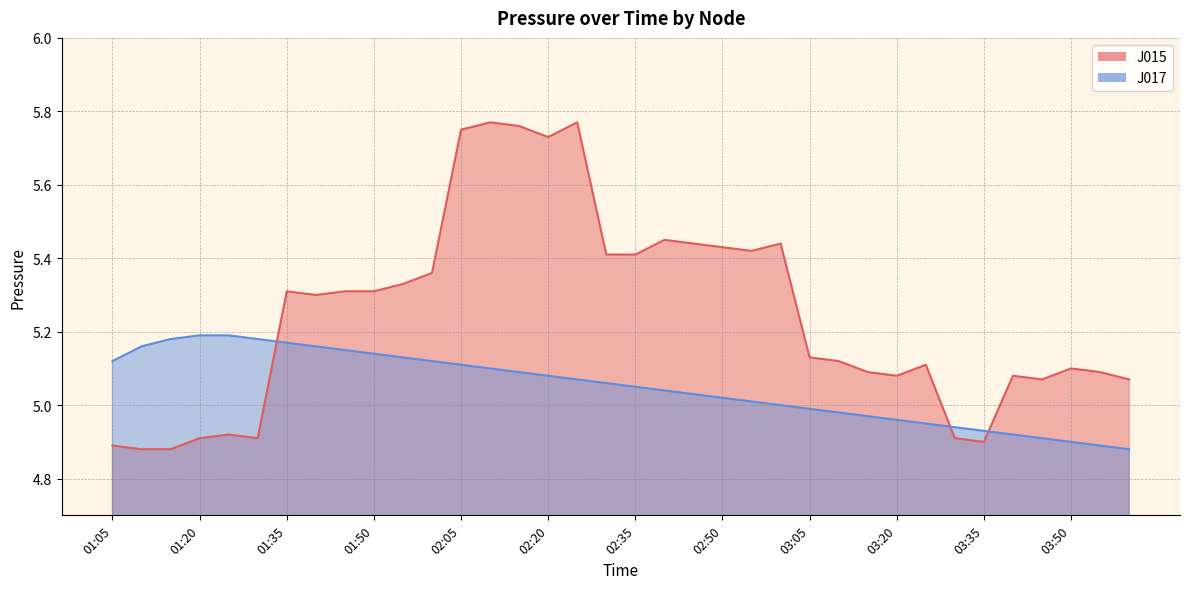

Reading left to right, transcribe all the data shown in this chart.

J015: 01:05=4.9	01:10=4.9	01:15=4.9	01:20=4.9	01:25=4.9	01:30=4.9	01:35=5.3	01:40=5.3	01:45=5.3	01:50=5.3	01:55=5.3	02:00=5.4	02:05=5.8	02:10=5.8	02:15=5.8	02:20=5.7	02:25=5.8	02:30=5.4	02:35=5.4	02:40=5.5	02:45=5.4	02:50=5.4	02:55=5.4	03:00=5.4	03:05=5.1	03:10=5.1	03:15=5.1	03:20=5.1	03:25=5.1	03:30=4.9	03:35=4.9	03:40=5.1	03:45=5.1	03:50=5.1	03:55=5.1	04:00=5.1
J017: 01:05=5.1	01:10=5.2	01:15=5.2	01:20=5.2	01:25=5.2	01:30=5.2	01:35=5.2	01:40=5.2	01:45=5.2	01:50=5.1	01:55=5.1	02:00=5.1	02:05=5.1	02:10=5.1	02:15=5.1	02:20=5.1	02:25=5.1	02:30=5.1	02:35=5.0	02:40=5.0	02:45=5.0	02:50=5.0	02:55=5.0	03:00=5.0	03:05=5.0	03:10=5.0	03:15=5.0	03:20=5.0	03:25=5.0	03:30=4.9	03:35=4.9	03:40=4.9	03:45=4.9	03:50=4.9	03:55=4.9	04:00=4.9